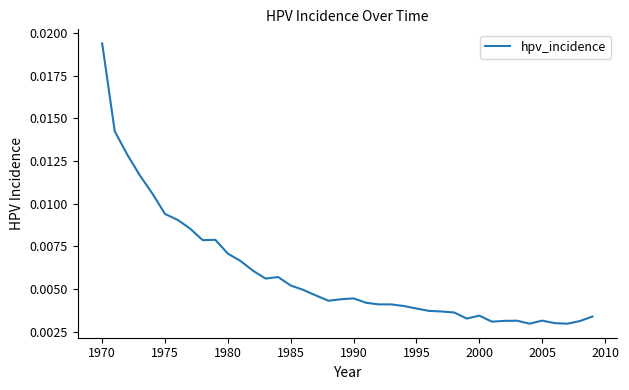

How many lines are shown in the chart?

1